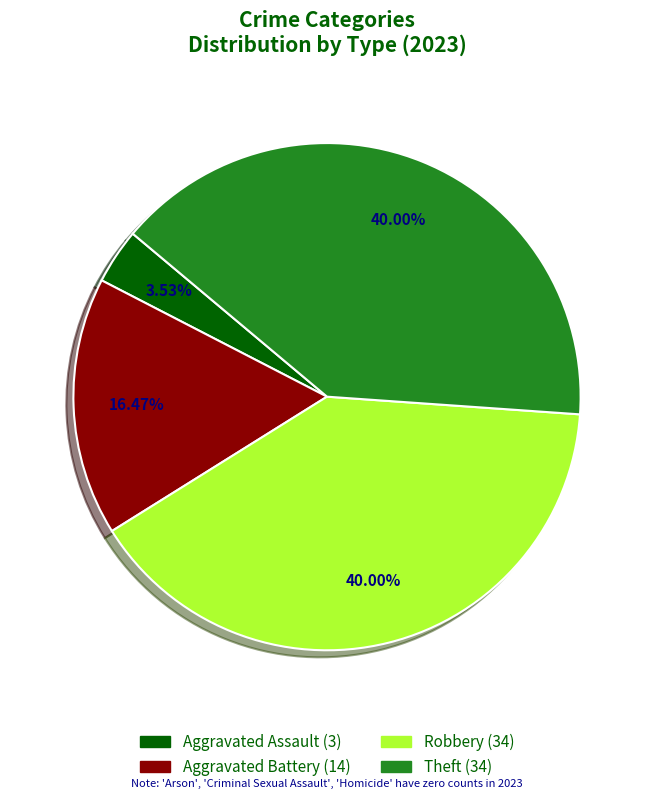

To the nearest percent, what is the average slice percentage?

25%